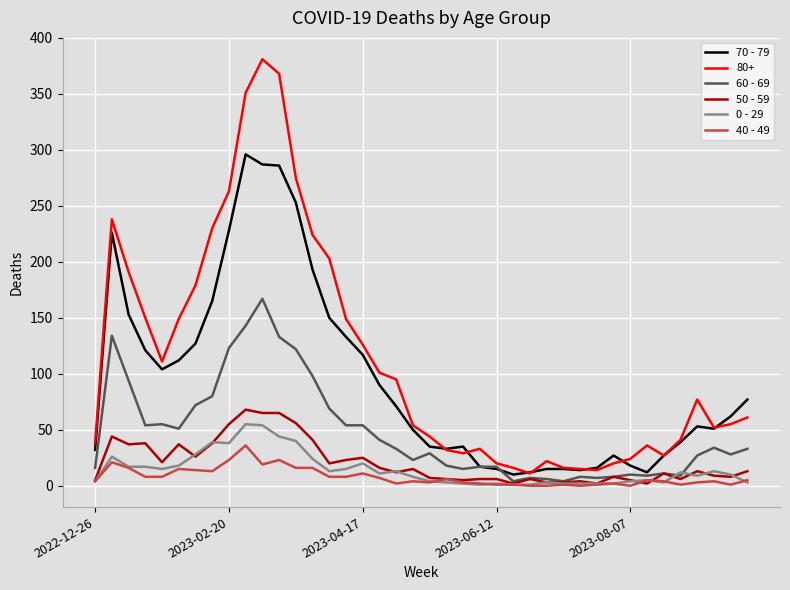

True or false: 50 - 59 and 70 - 79 cross at least once.

False